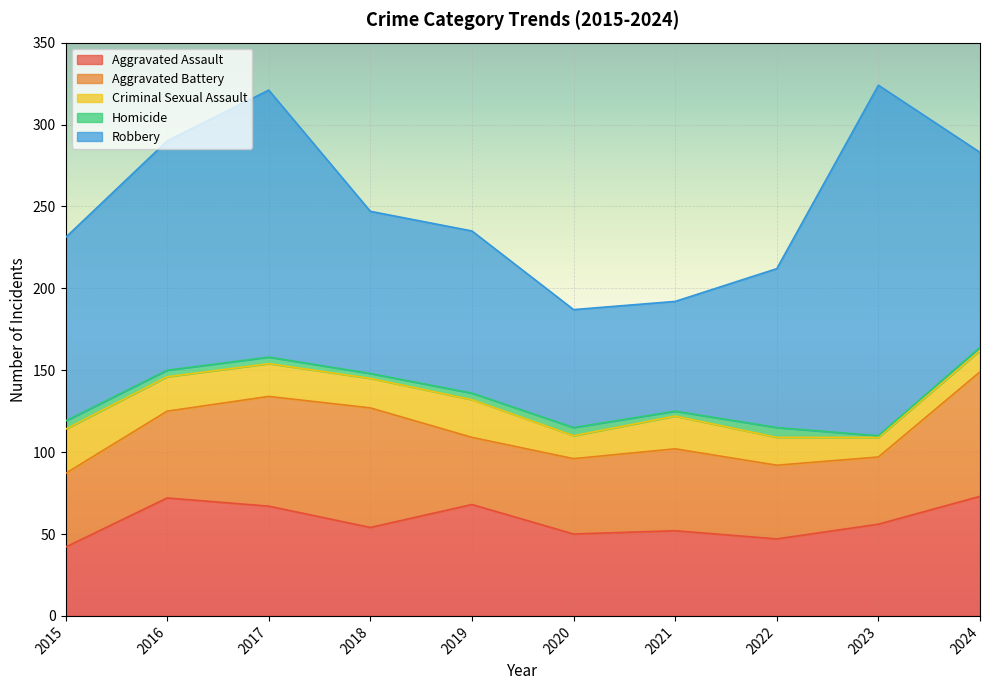

What is the total value across all series at 2020?

187